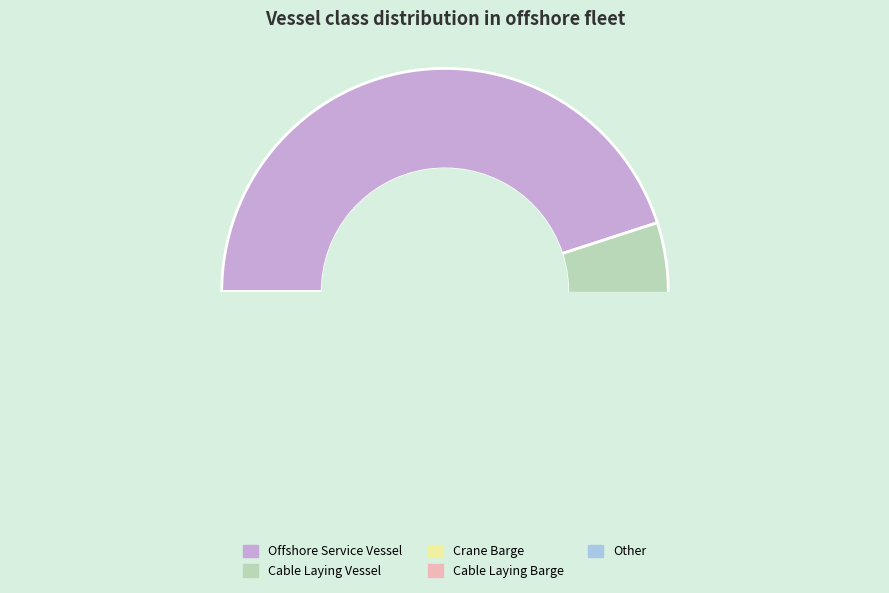

What is the largest slice in the pie chart?

Offshore Service Vessel